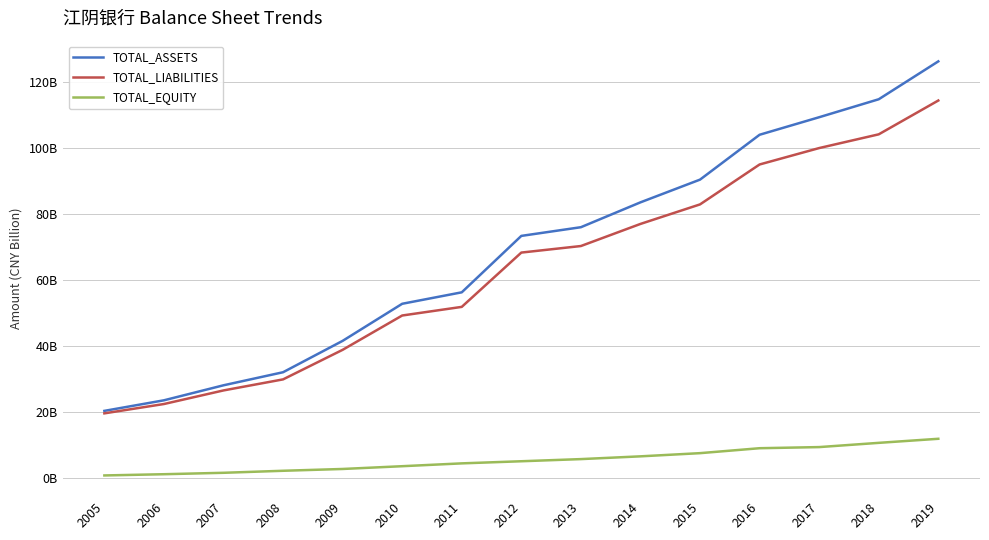

Where does the TOTAL_LIABILITIES series first go above 68350750000?

2013